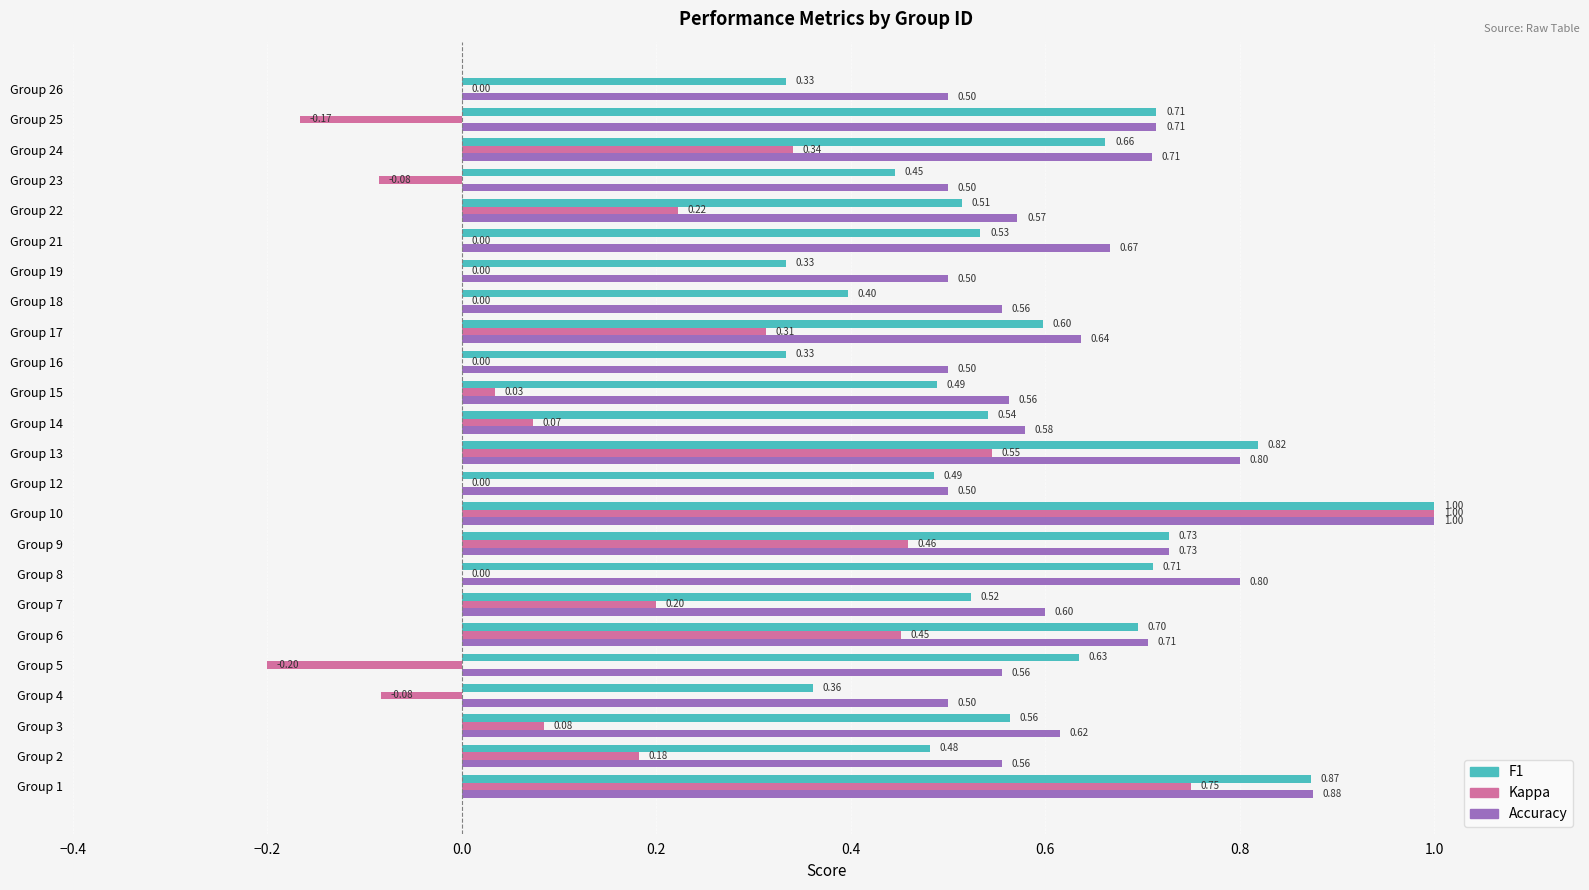

What is the total value across all series at Group 22?

1.3